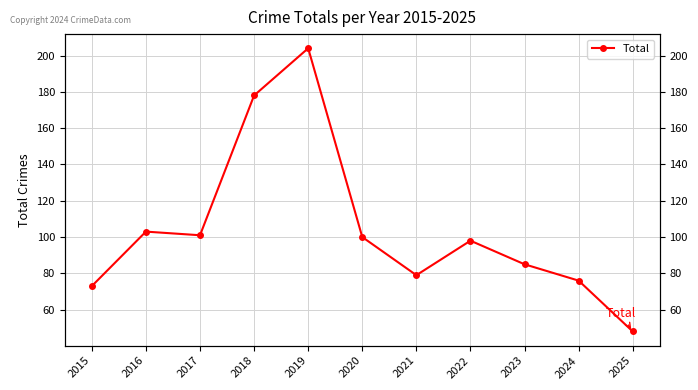

List the labels in order of value, largest first.

2019, 2018, 2016, 2017, 2020, 2022, 2023, 2021, 2024, 2015, 2025